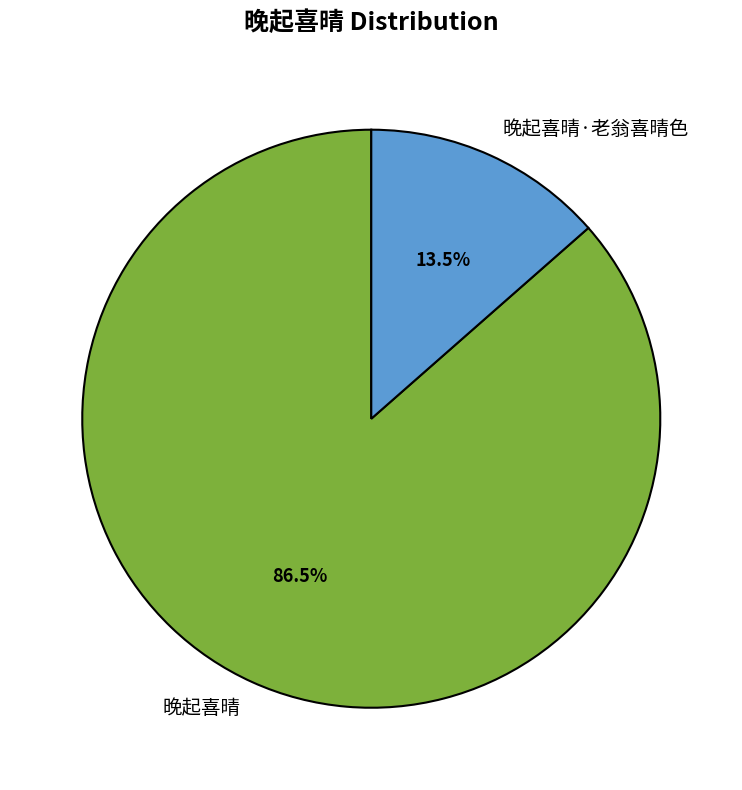

How many slices are in this pie chart?

2